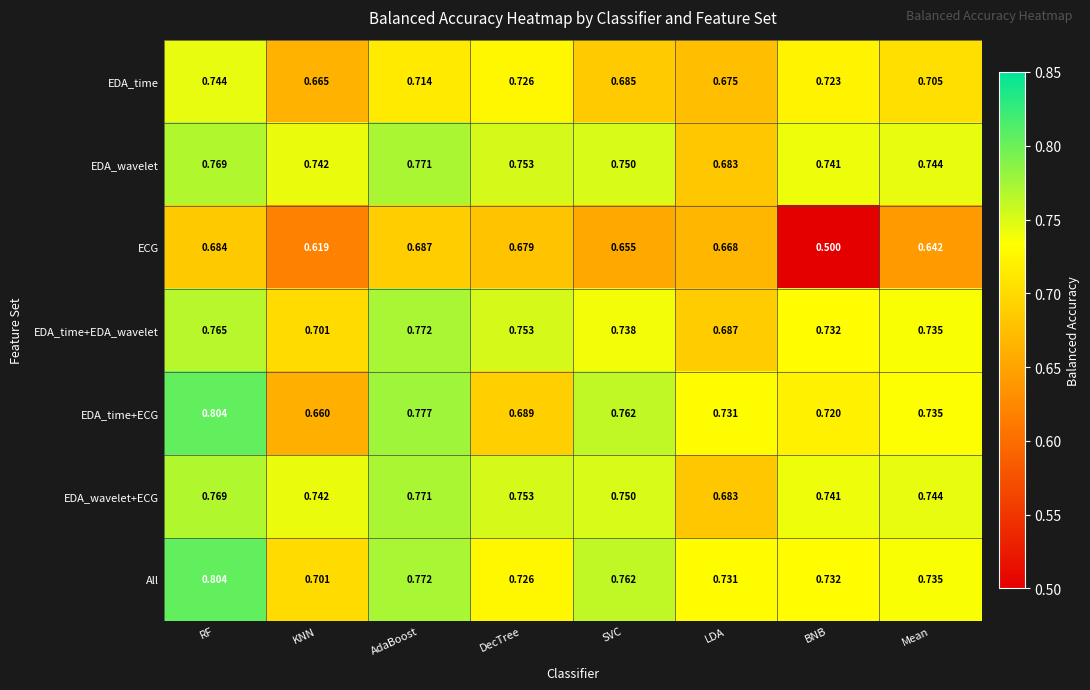

At which category does the chart reach its minimum across all series?

BNB